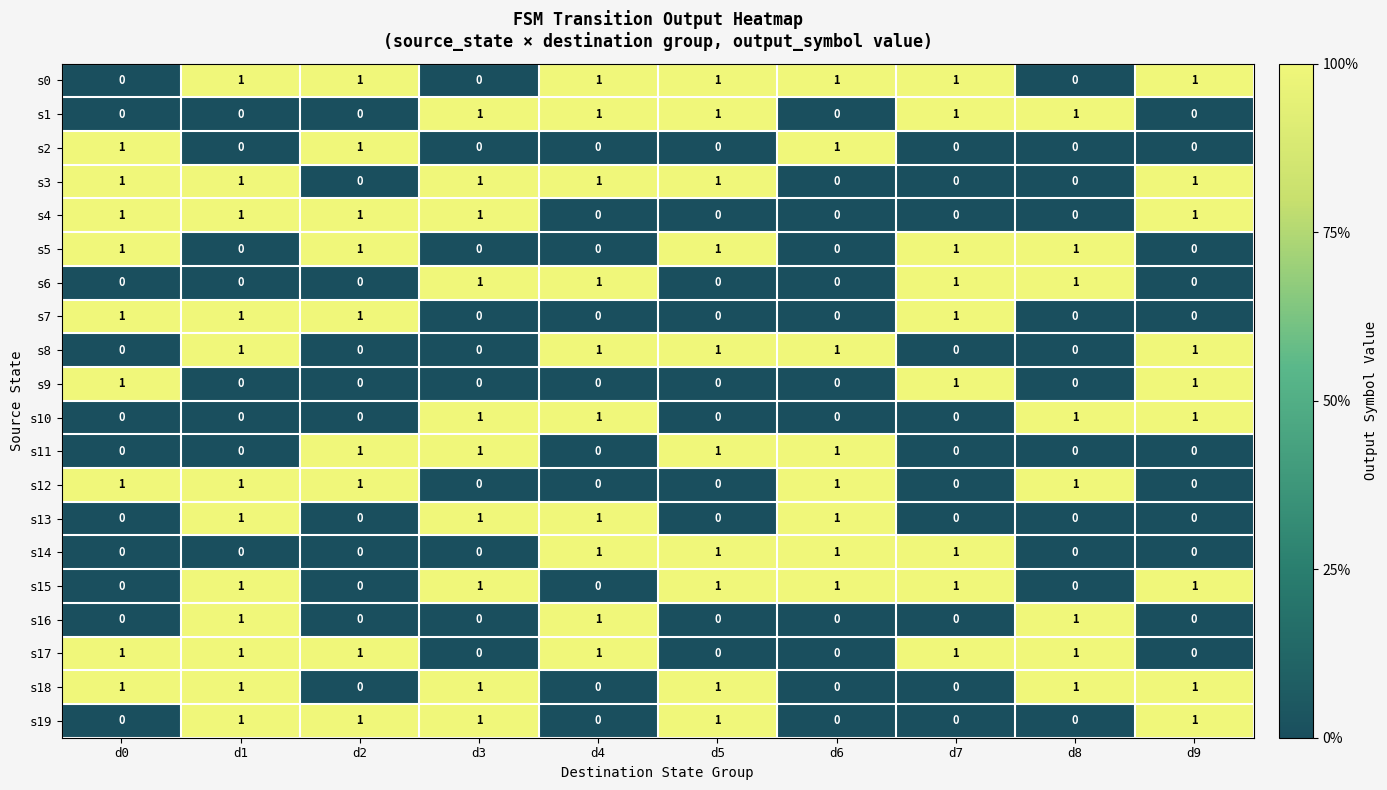

At how many categories does at least one series exceed 0?

10